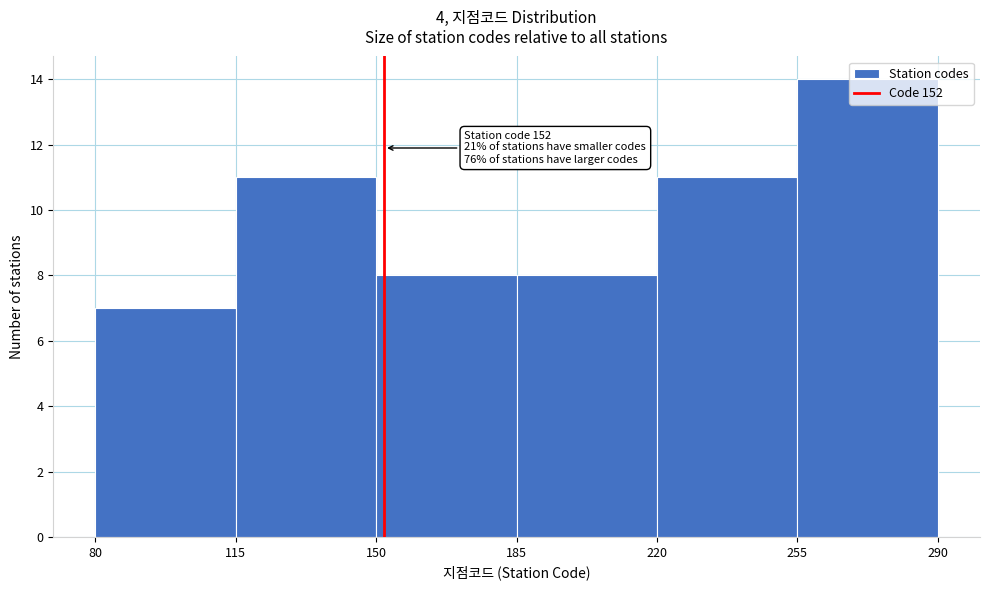

Which range on the x-axis has the tallest bar?

255 to 290